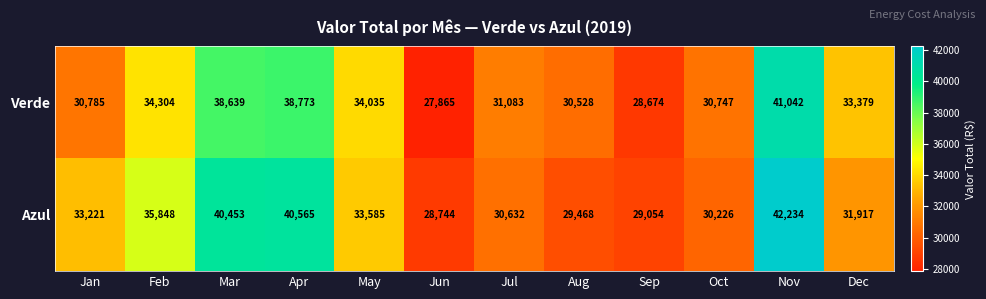

List the series in order of their overall mean, highest first.

Azul, Verde